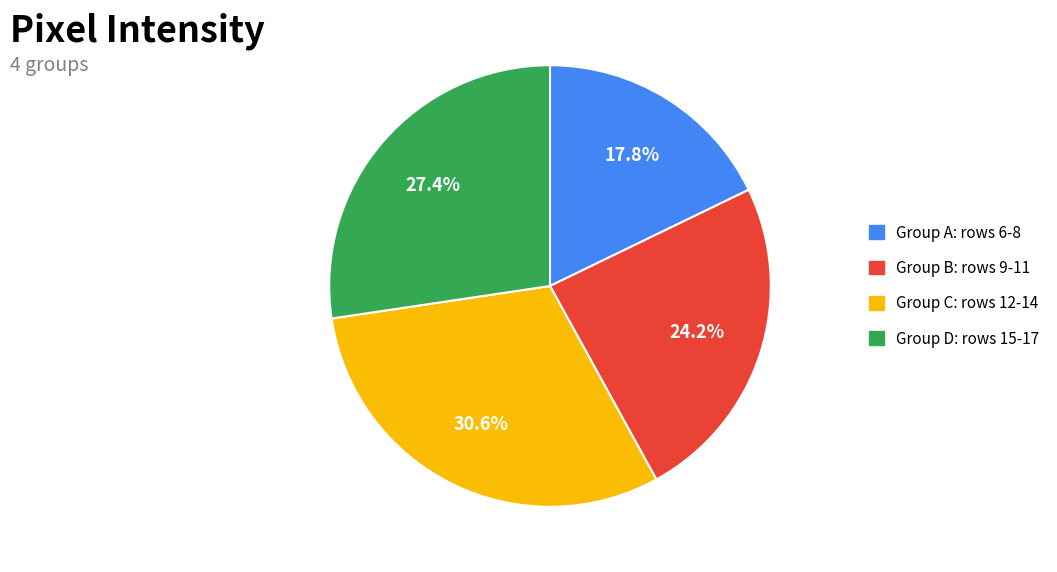

Is there any slice that represents more than half of the pie?

No